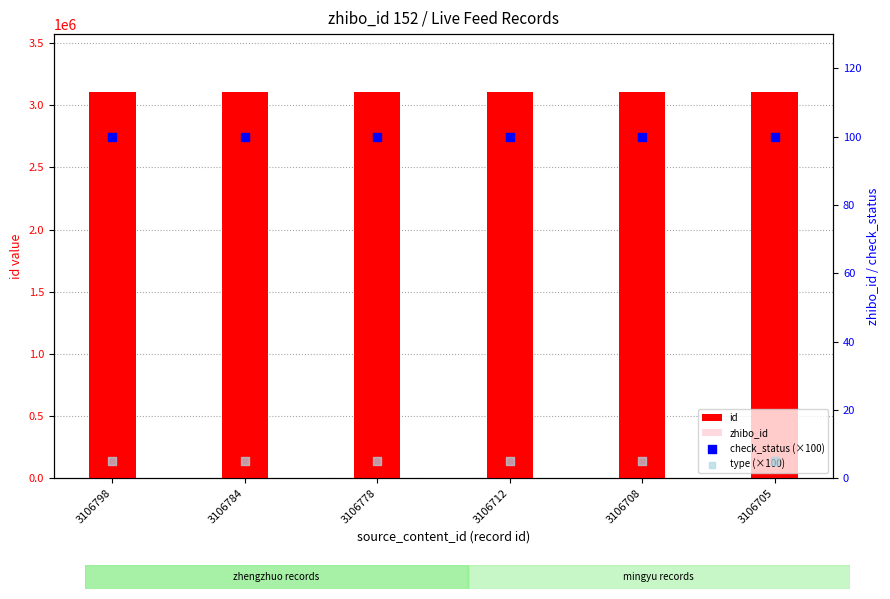

At how many categories does at least one series exceed 2558582?

6